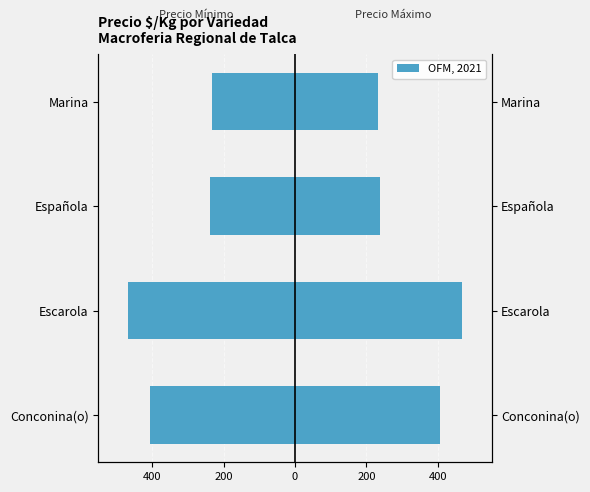

What value does the Precio $/Kg (Max lado) series have at Conconina(o), to the nearest 5?

405